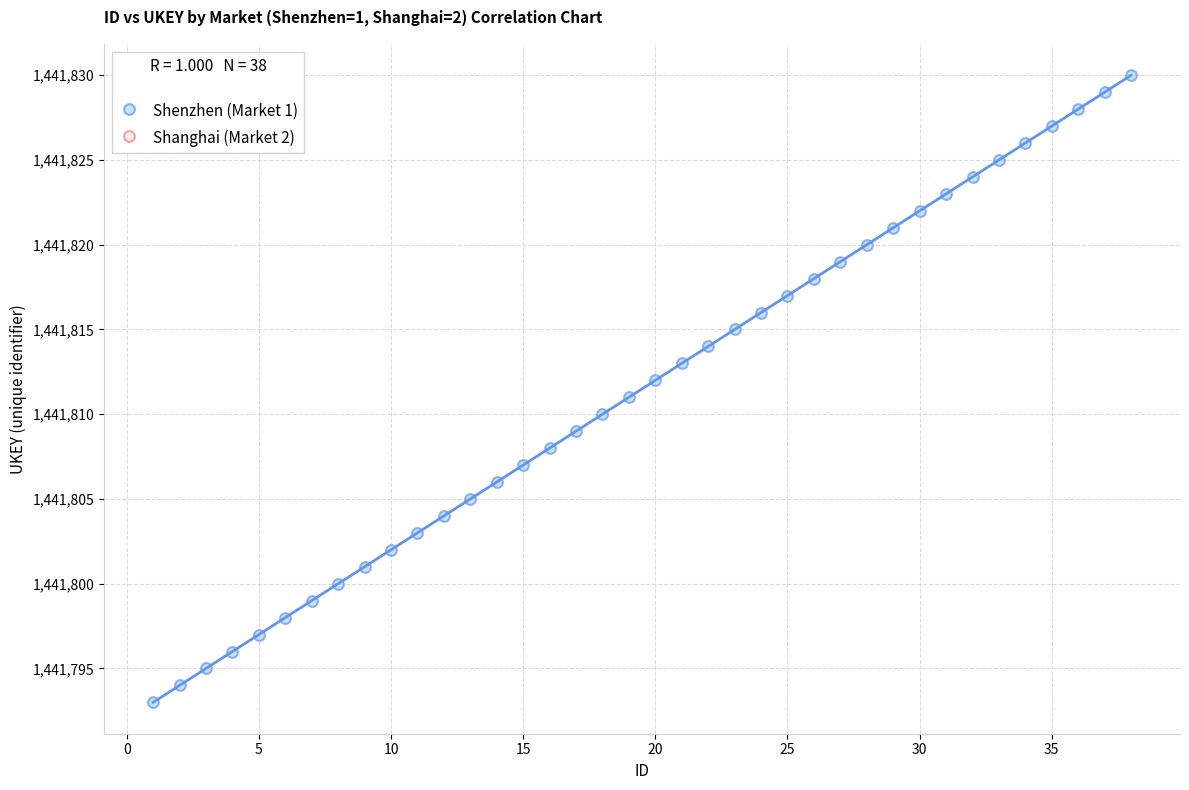

What is the range of X values (max minus min)?

37